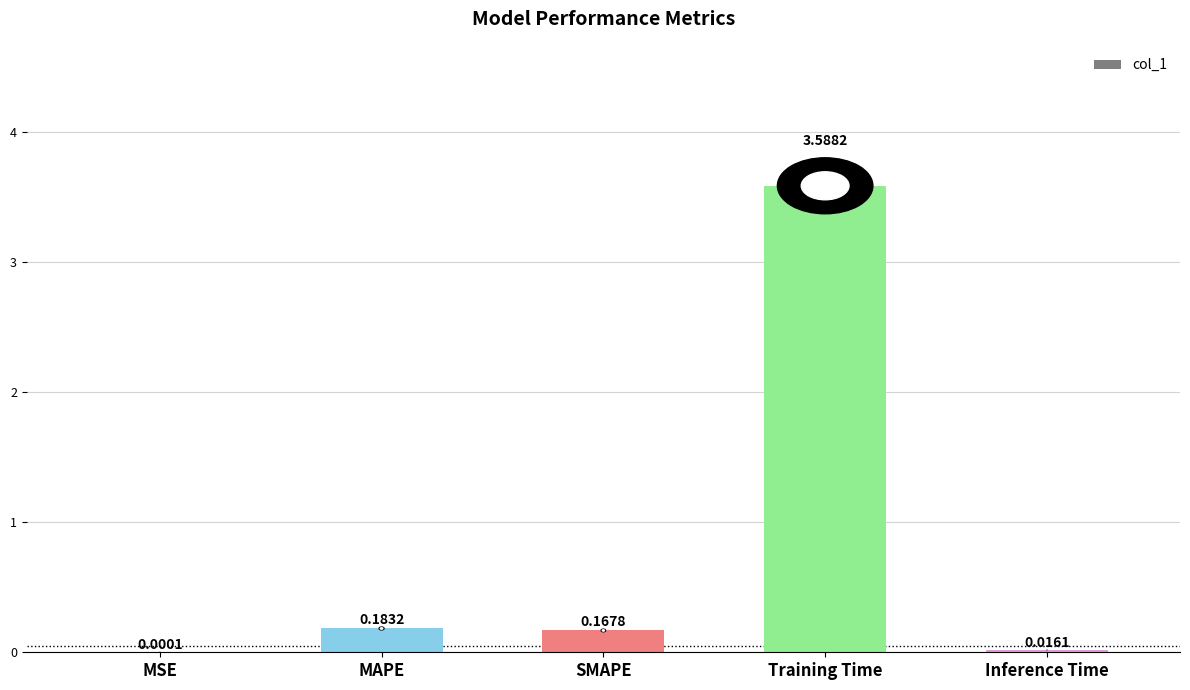

Which has a higher value, SMAPE or Training Time?

Training Time